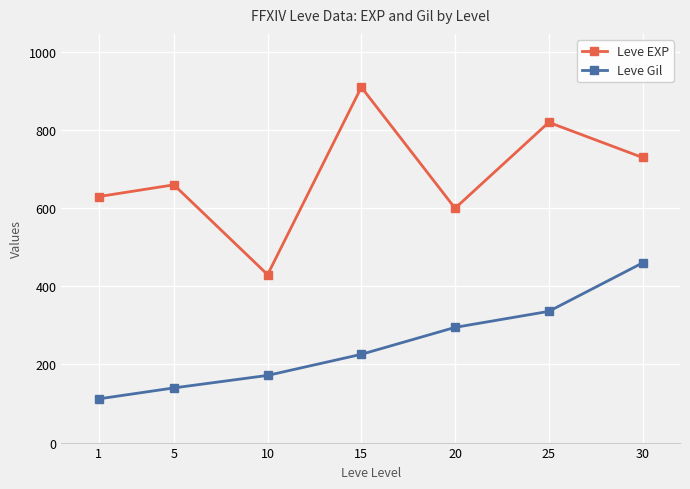

Is the value of Leve Gil at 10 greater than the value of Leve EXP at 30?

No